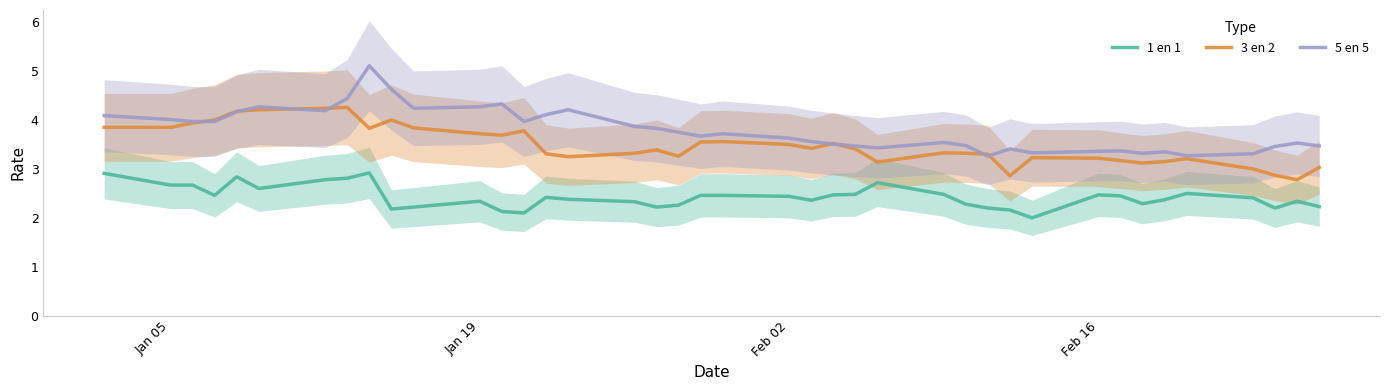

True or false: 3 en 2 and 1 en 1 intersect in this chart.

False